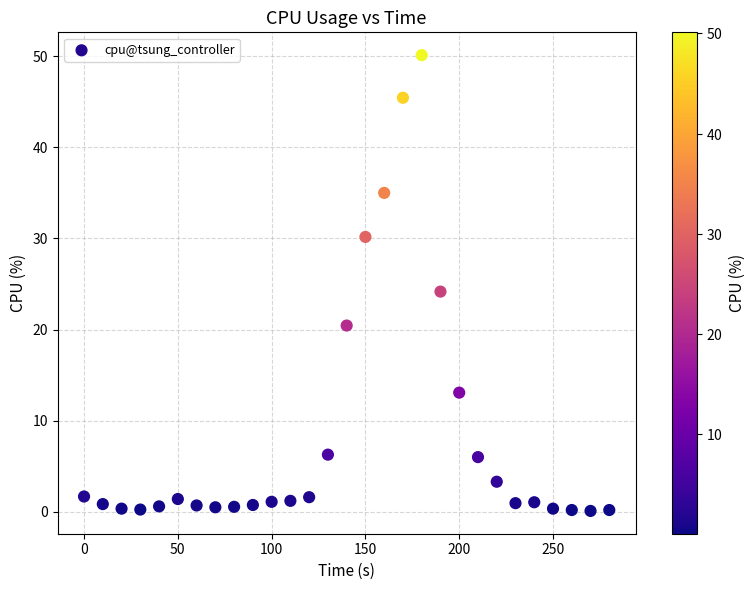

What Y value in the scatter plot is closest to 25?

24.2